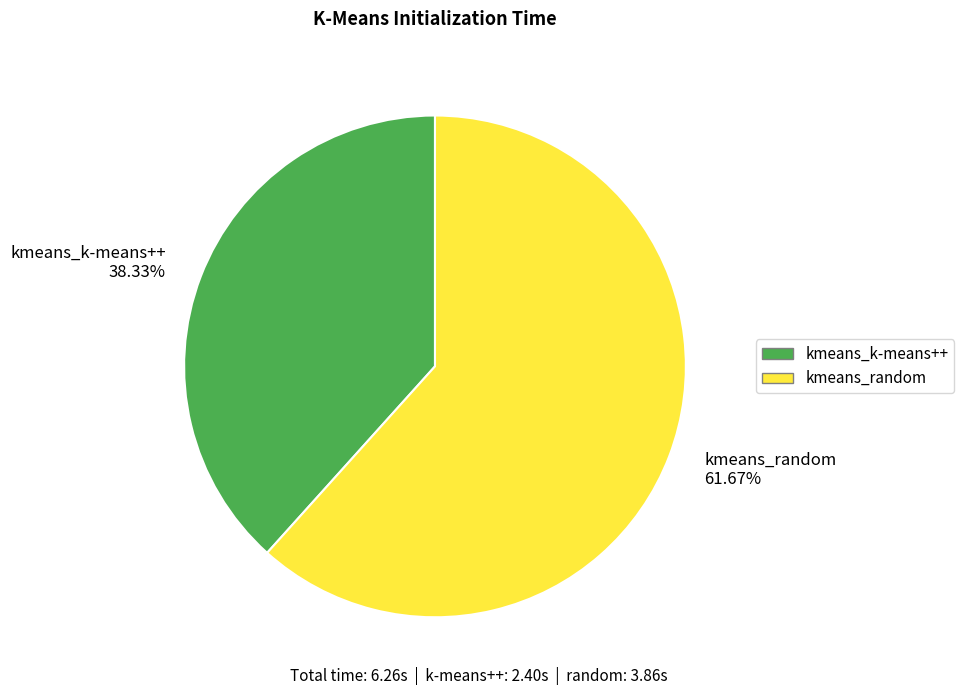

To the nearest percent, what is the combined percentage of kmeans_k-means++ and kmeans_random?

100%